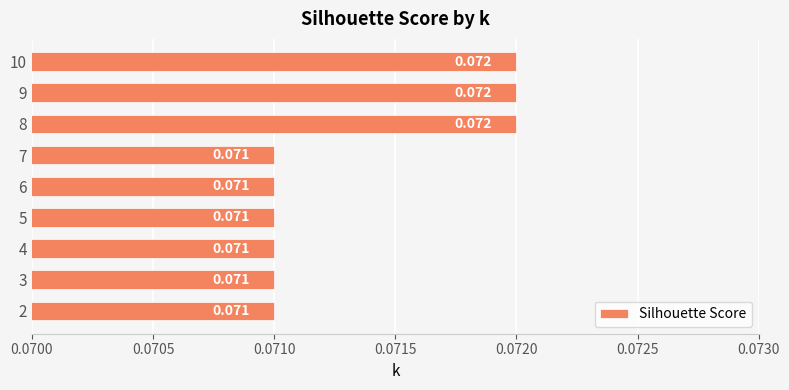

Count the number of data series in this chart.

1